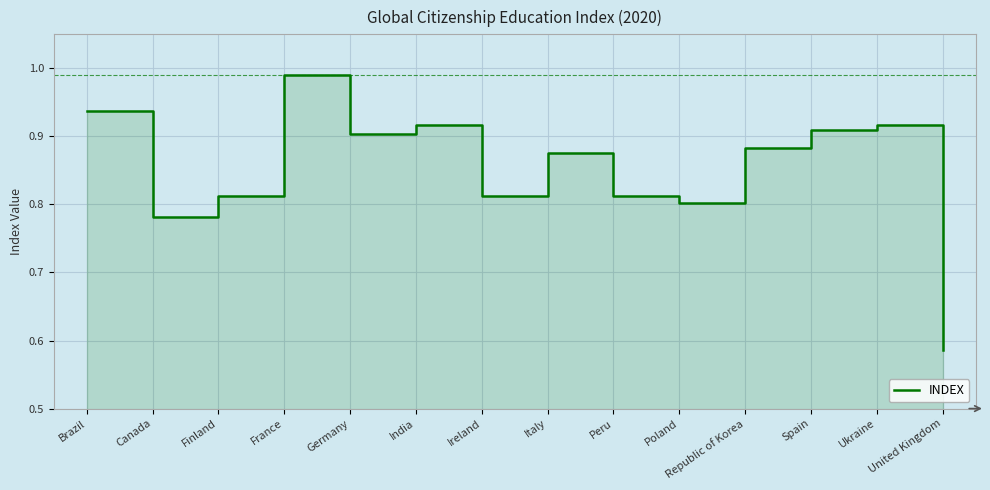

How many interior local peaks (higher than both neighbors) does the data have?

4